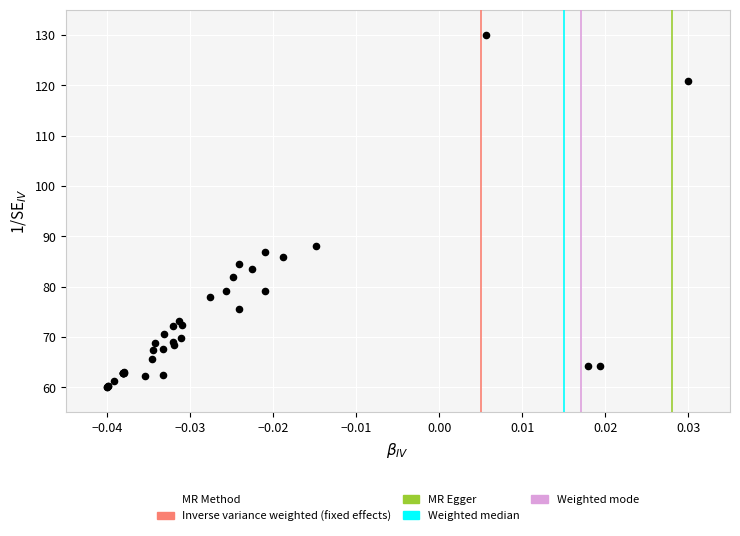

What Y value in the scatter plot is closest to 95?

88.0